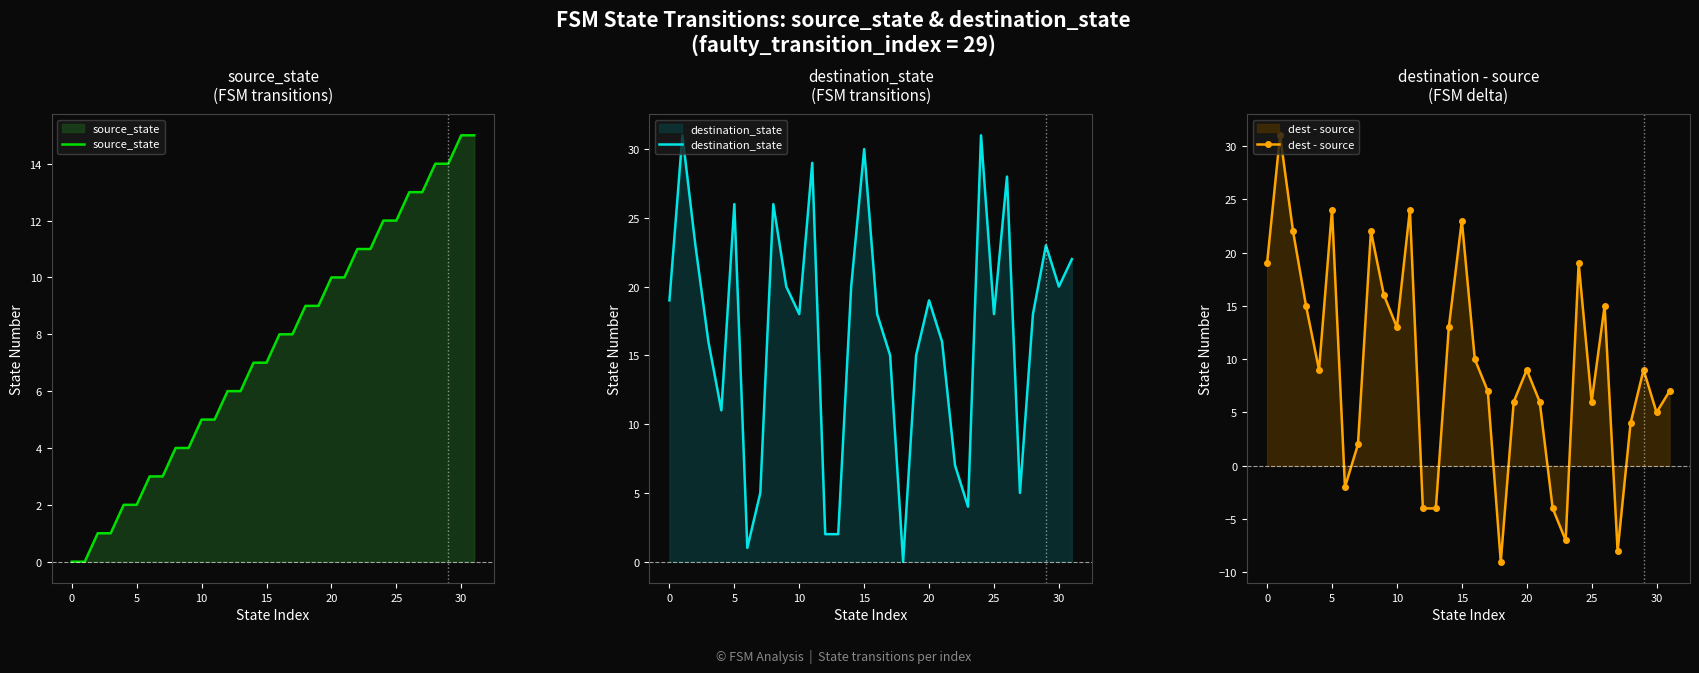

How many interior local peaks does the dest - source series have?

9